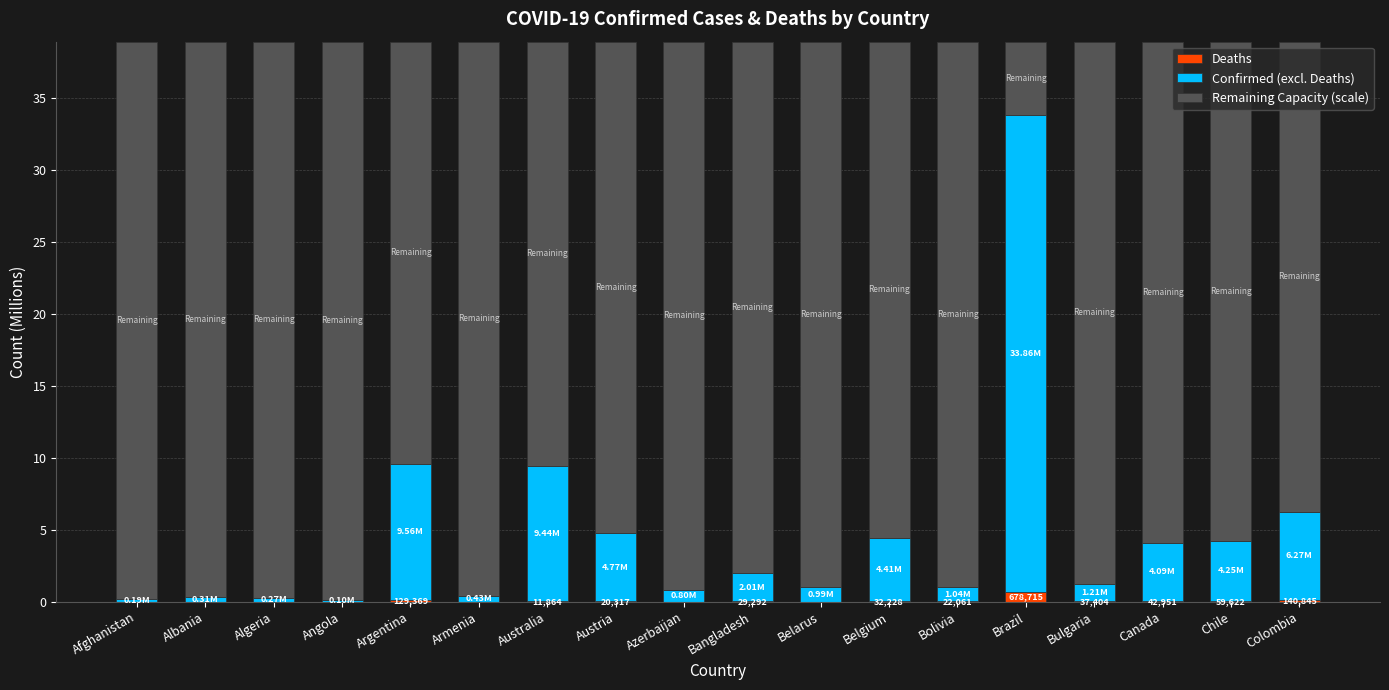

Are the bars horizontal?

No